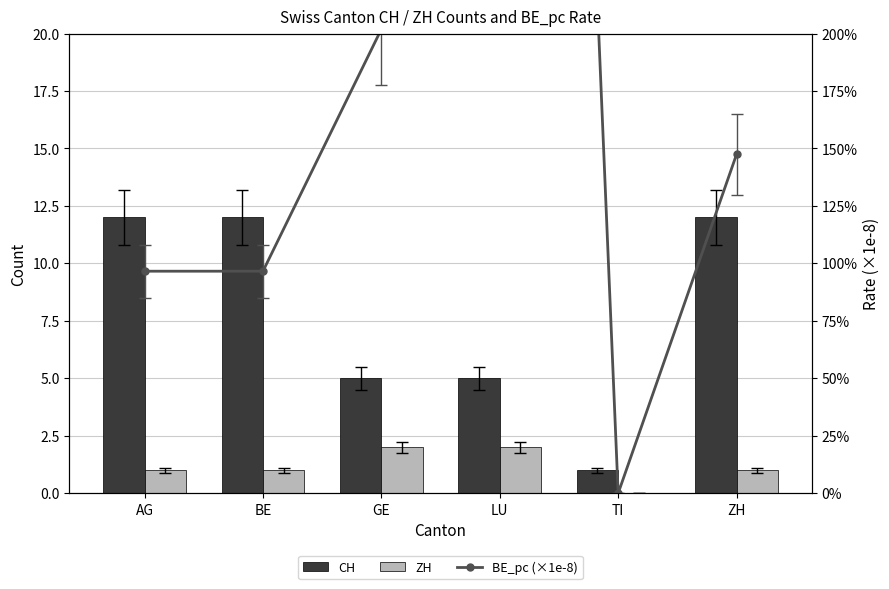

What is the sum of all ZH values?

7.0